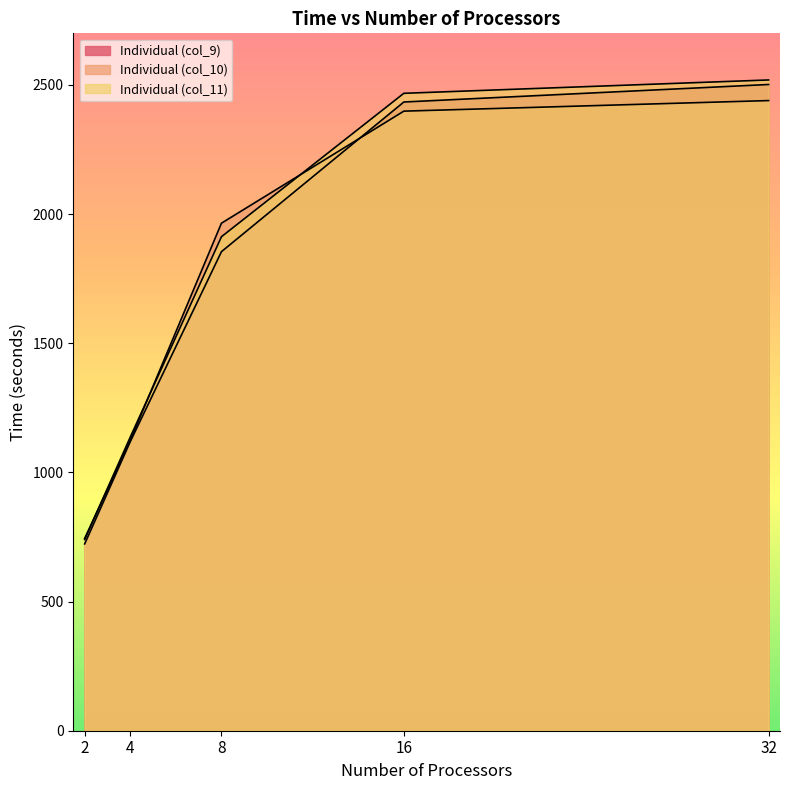

What is the smallest value displayed?

723.2